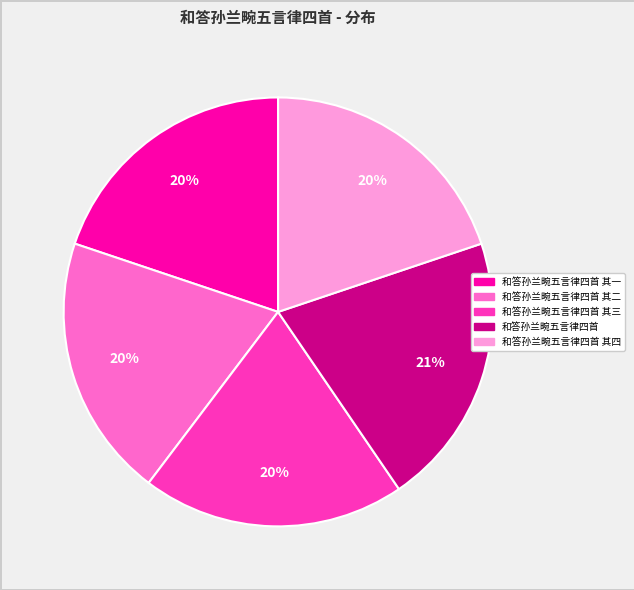

To the nearest percent, what is the average slice percentage?

20%